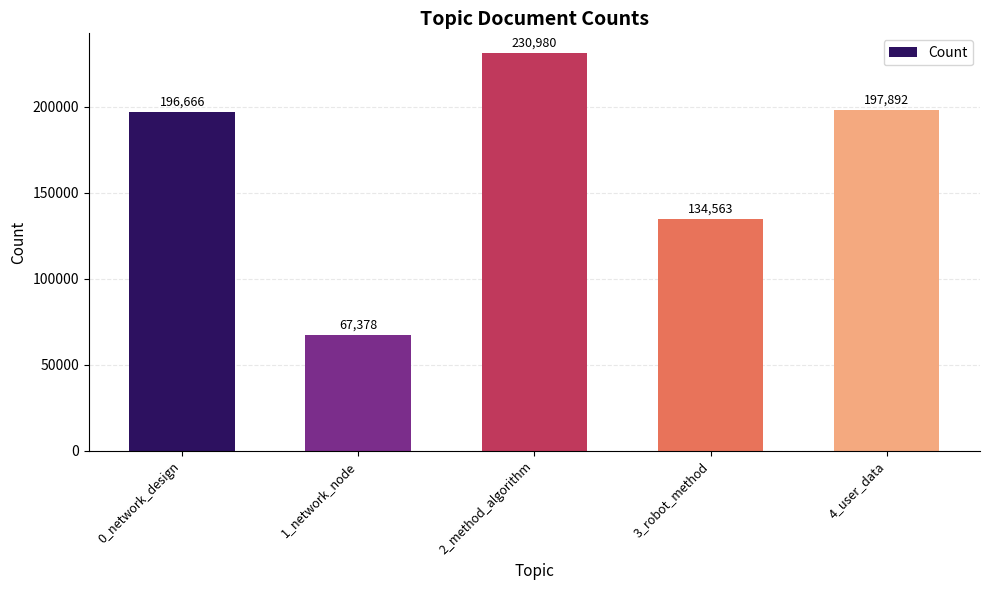

Rank the categories by value from lowest to highest.

1_network_node, 3_robot_method, 0_network_design, 4_user_data, 2_method_algorithm